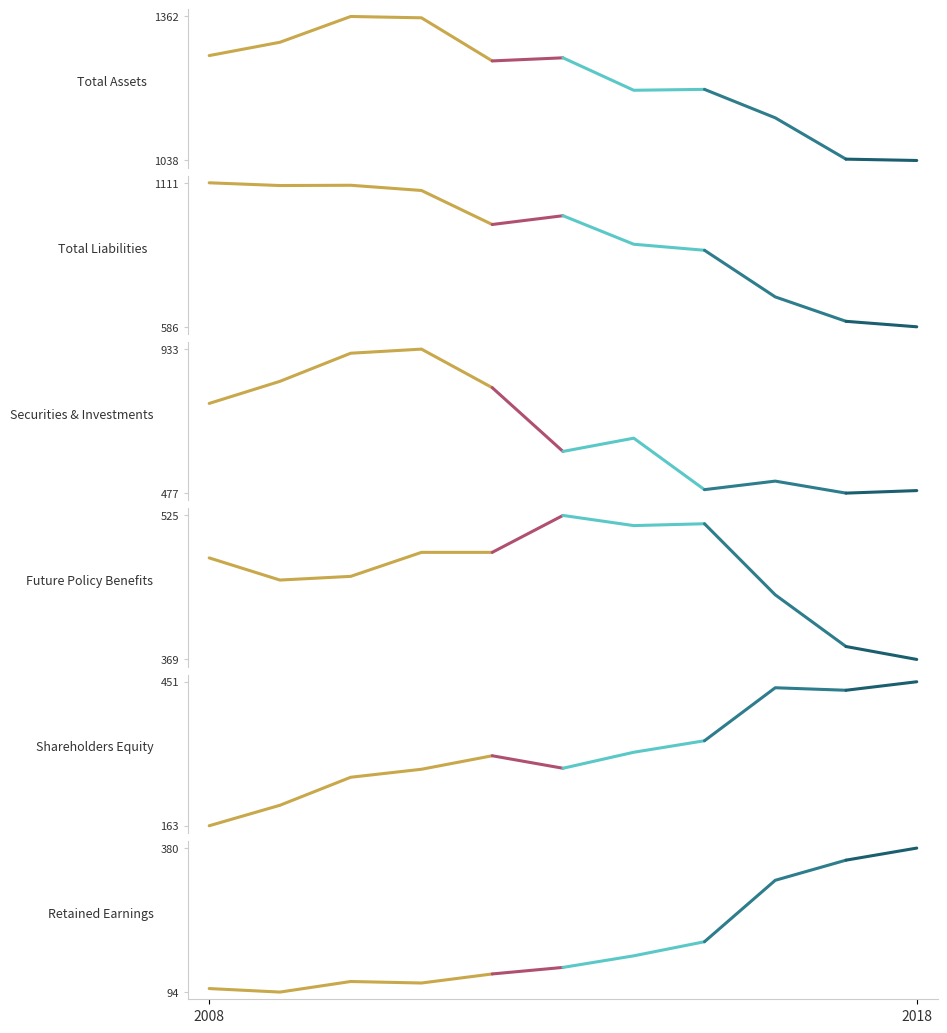

Is the value of Total Liabilities at 3 greater than the value of Future Policy Benefits at 2018?

Yes